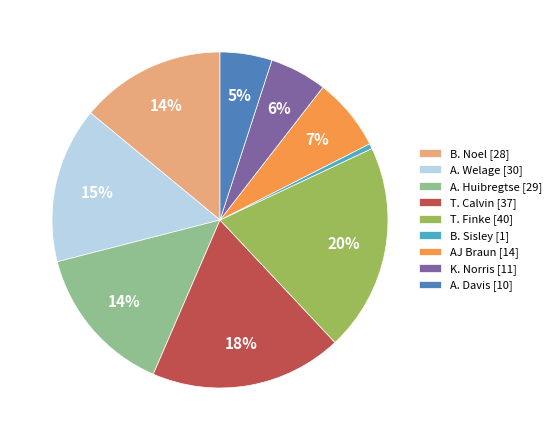

Do AJ Braun [14] and A. Davis [10] together represent more than half of the pie?

No